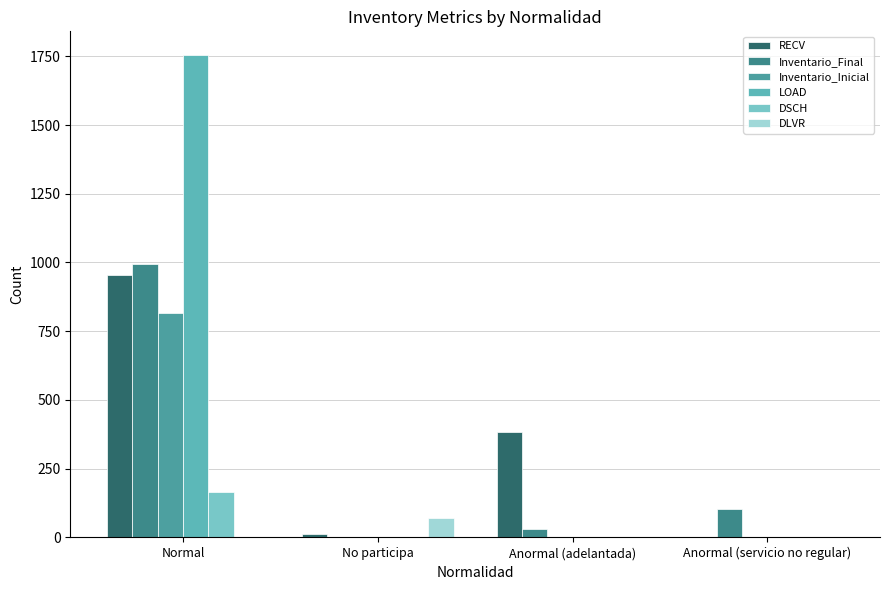

How many values in the DLVR series exceed 0?

1